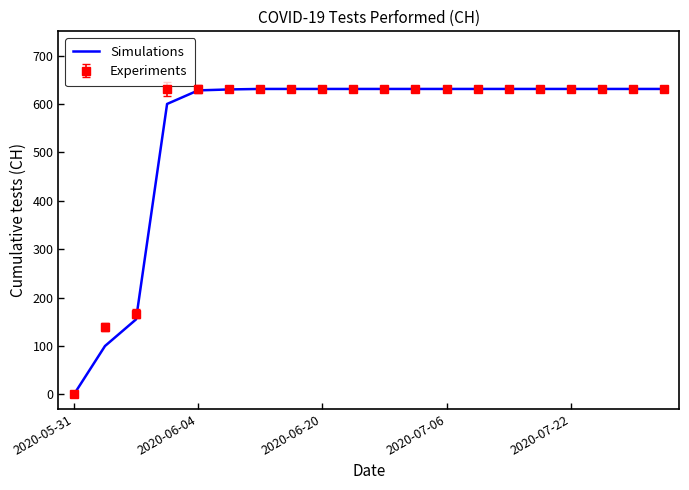

What is the highest value of the Simulations series?

631